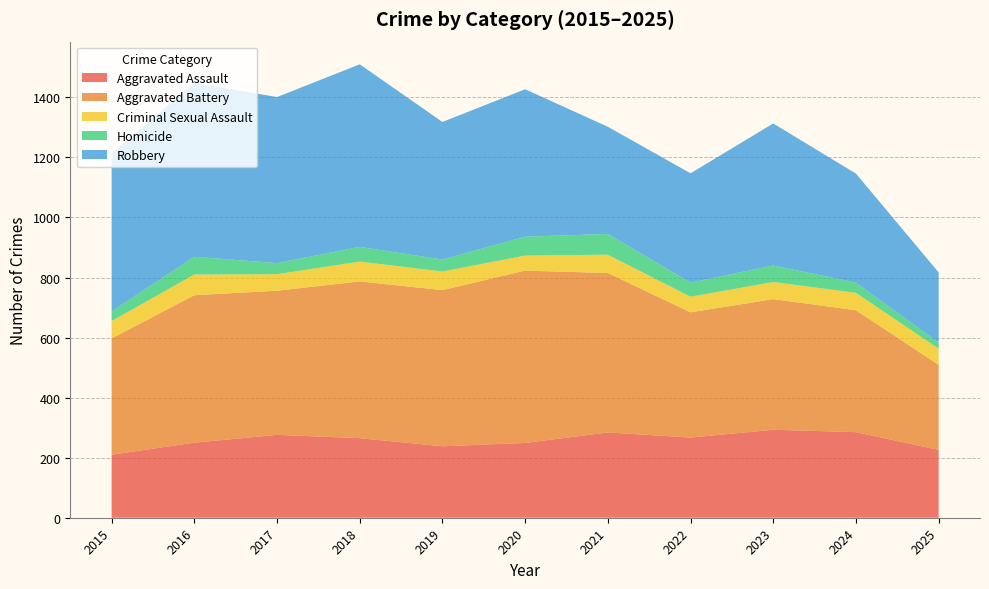

Reading left to right, list all the values displayed in this chart.

Aggravated Assault: 2015=210	2016=250	2017=276	2018=265	2019=238	2020=249	2021=284	2022=267	2023=293	2024=285	2025=226
Aggravated Battery: 2015=387	2016=491	2017=480	2018=522	2019=520	2020=574	2021=531	2022=417	2023=435	2024=406	2025=283
Criminal Sexual Assault: 2015=58	2016=69	2017=55	2018=66	2019=62	2020=50	2021=61	2022=52	2023=57	2024=58	2025=54
Homicide: 2015=32	2016=59	2017=37	2018=49	2019=40	2020=63	2021=69	2022=47	2023=55	2024=34	2025=20
Robbery: 2015=527	2016=579	2017=553	2018=608	2019=458	2020=491	2021=357	2022=364	2023=473	2024=363	2025=234